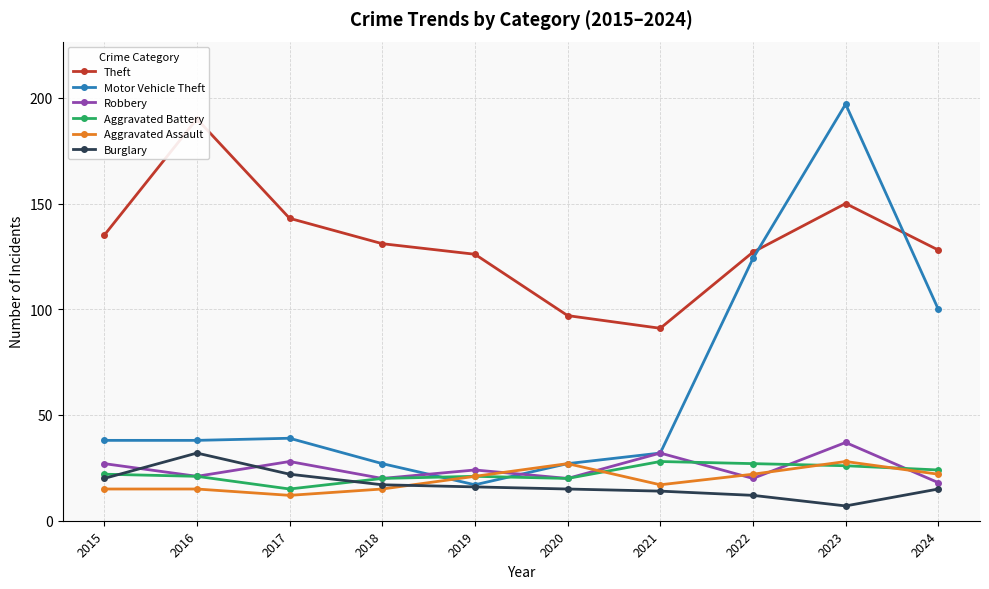

Which category has the lowest value in the Theft series?

2021